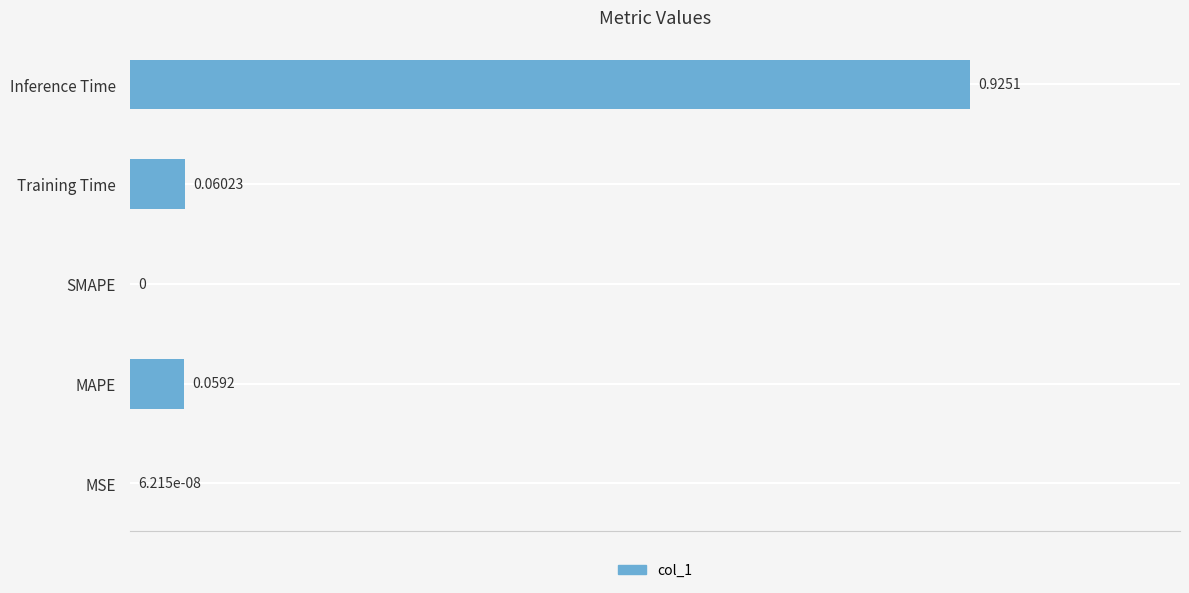

What is the change in value from Training Time to Inference Time?

+0.9